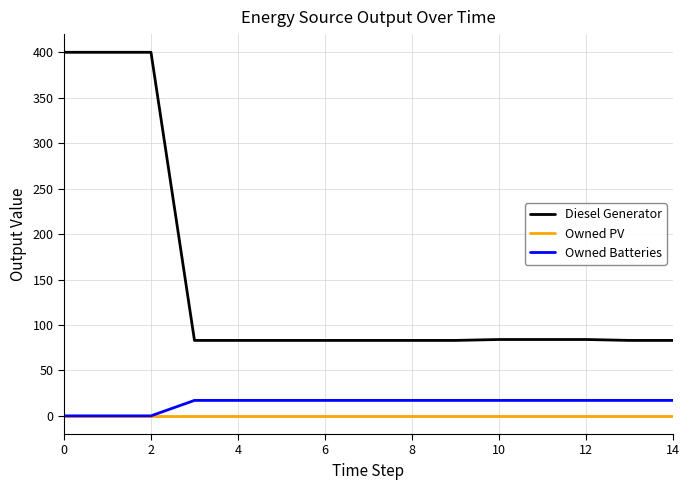

True or false: Owned Batteries and Diesel Generator cross at least once.

False